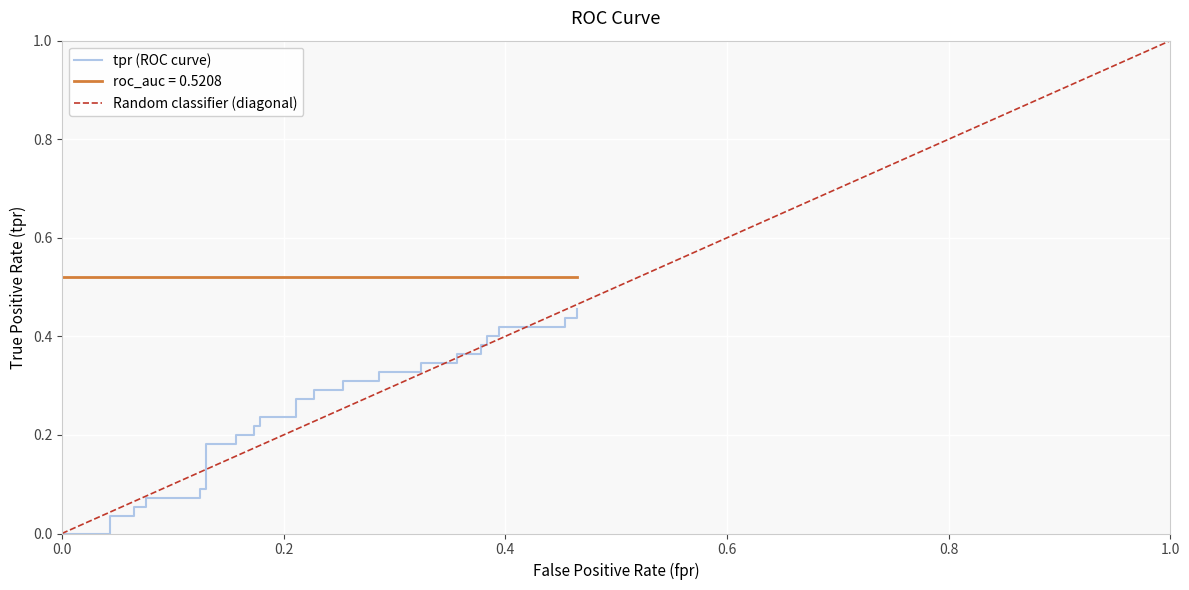

What is the difference between the second highest and second lowest values?

0.4